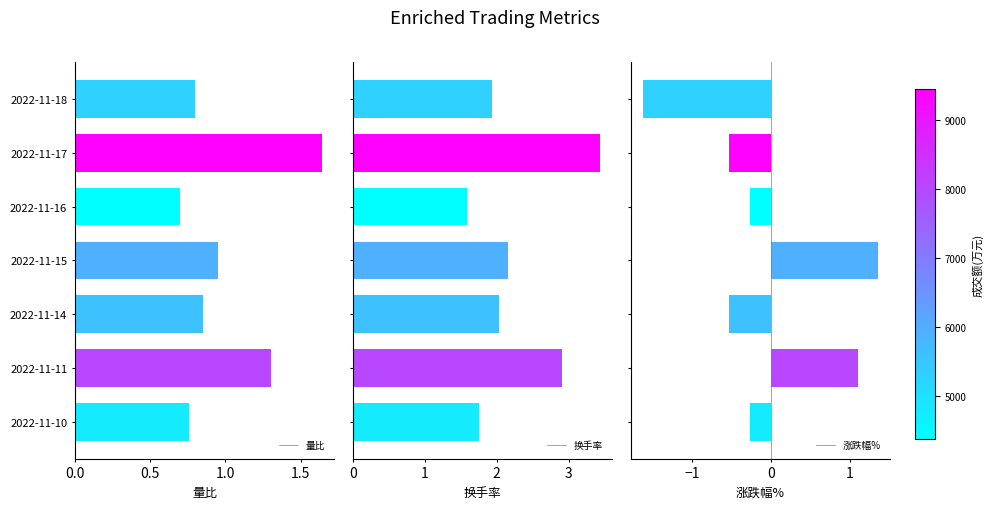

How many values in the 换手率 series are below 2?

3